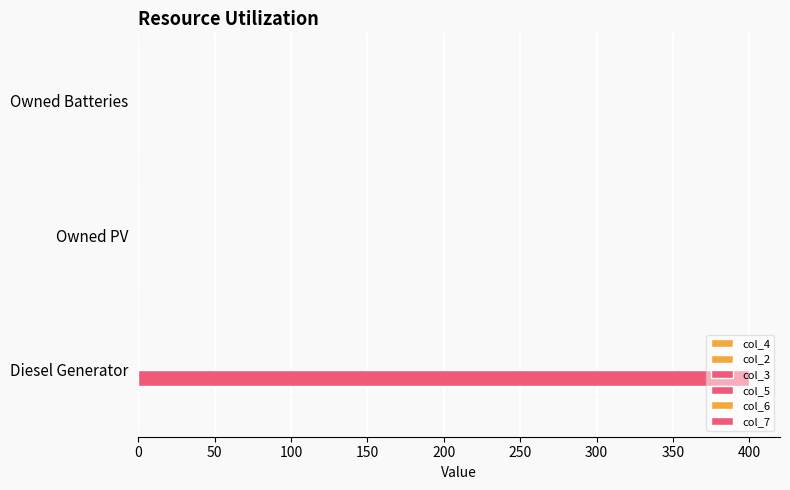

Are the bars horizontal?

Yes